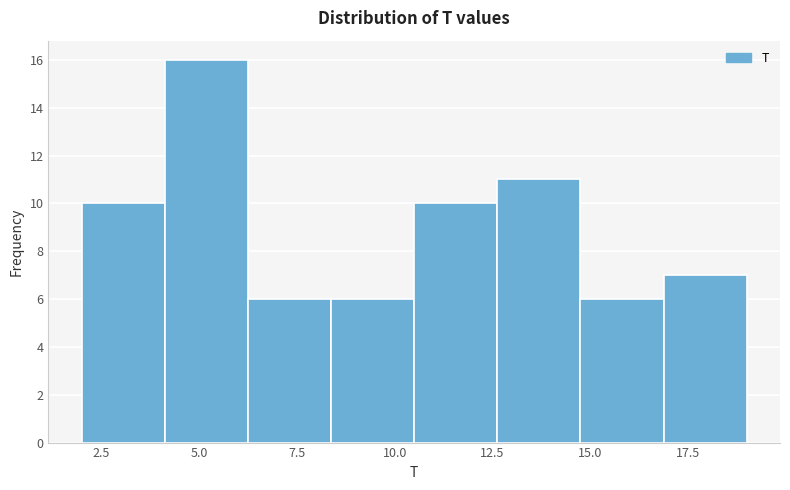

How tall is the bar that spans 15.0 to 17.0 on the x-axis? Neither the bar edges nor the heights are printed on the chart, so give them approximately, as read against the axes.

6